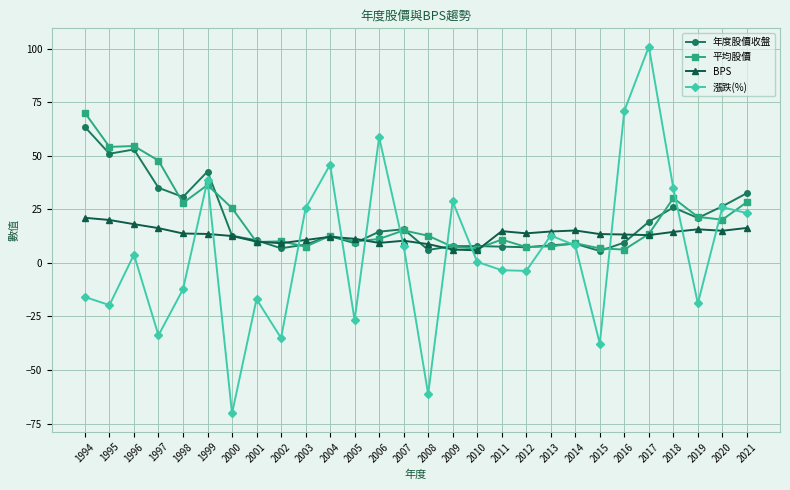

The 漲跌(%) series shows -98.0 at 2008. True or false?

False